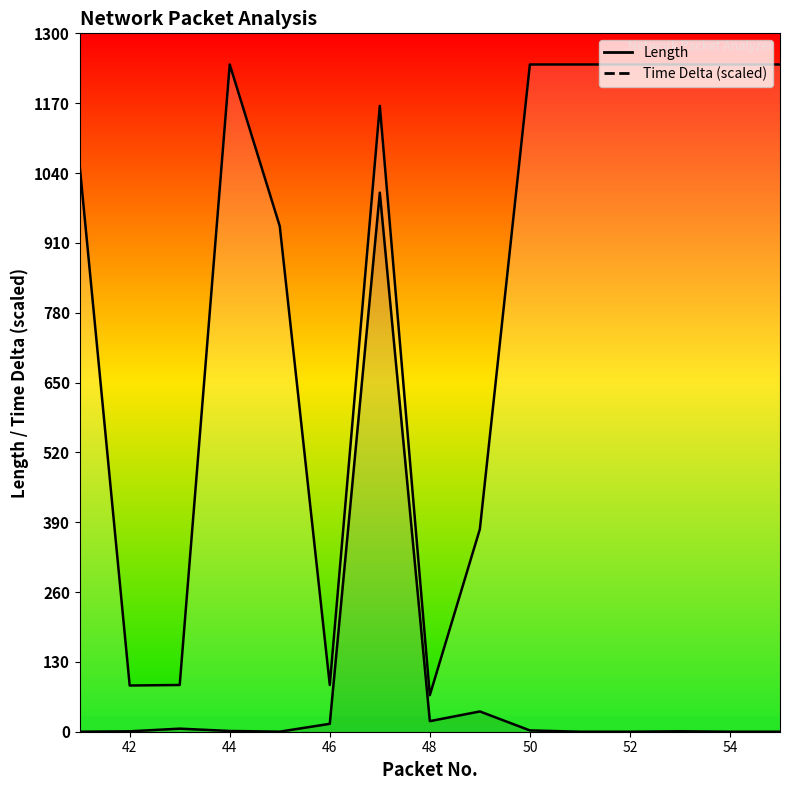

At which category does Length reach its first local valley?

42